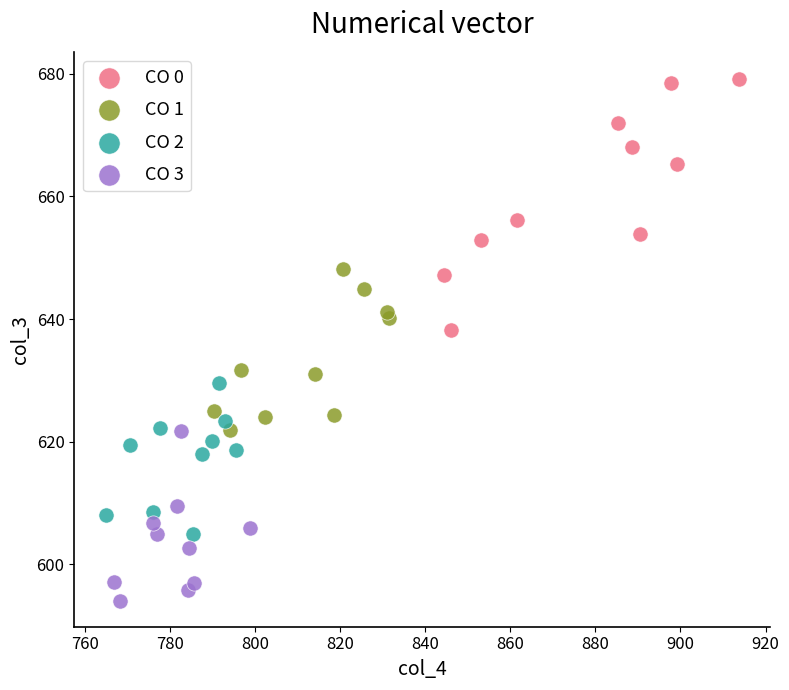

Which series reaches the maximum Y coordinate?

CO 0